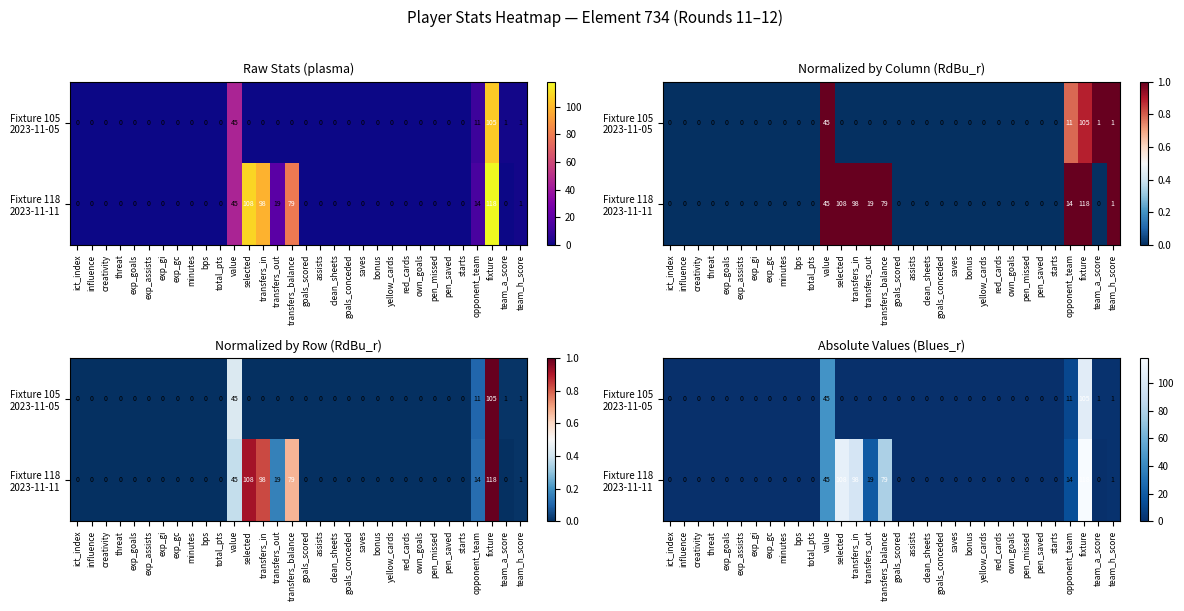

Which series has the widest spread of values?

Fixture 118 2023-11-11